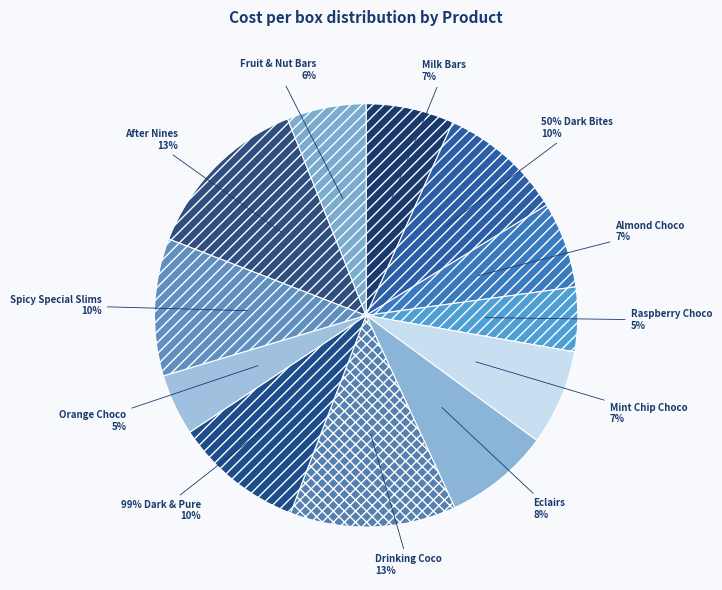

What percentage is the Milk Bars slice, to the nearest percent?

7%